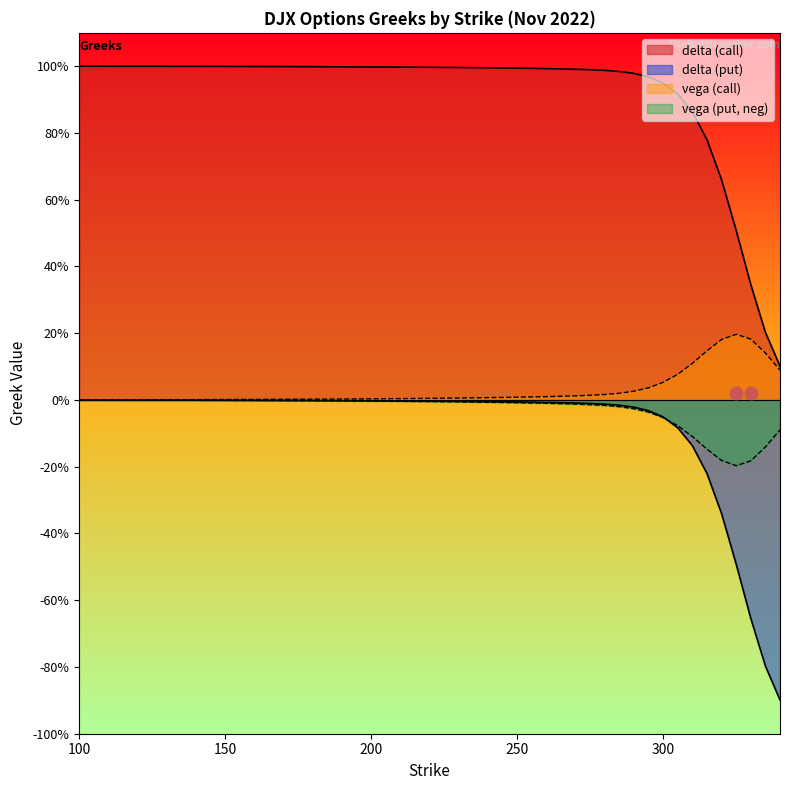

Is the value of delta (put) at 10 greater than the value of vega (put) at 12?

Yes